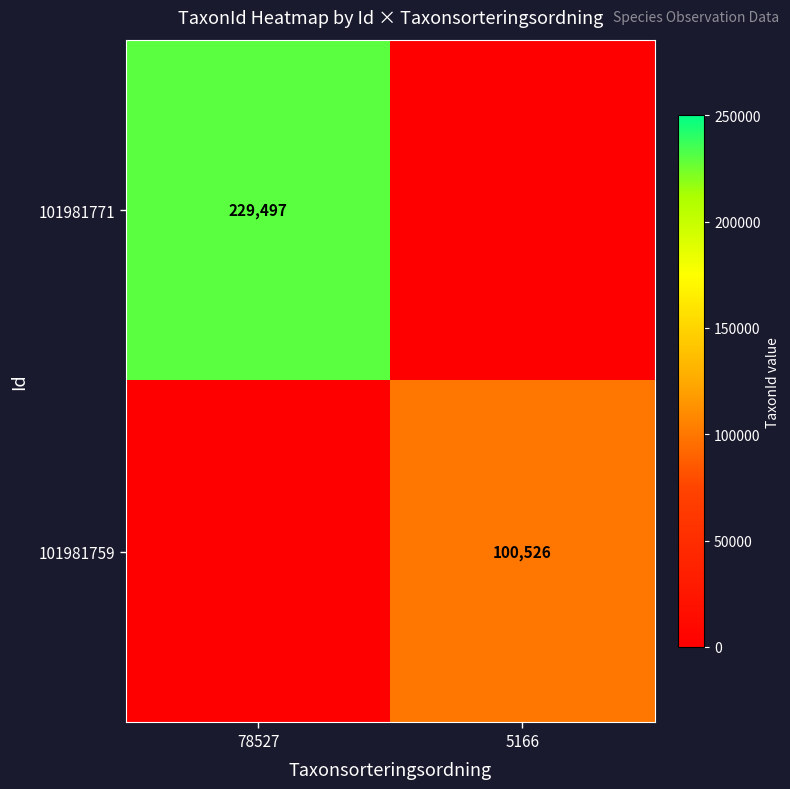

What is the difference between the highest and lowest values at 5166?

99526